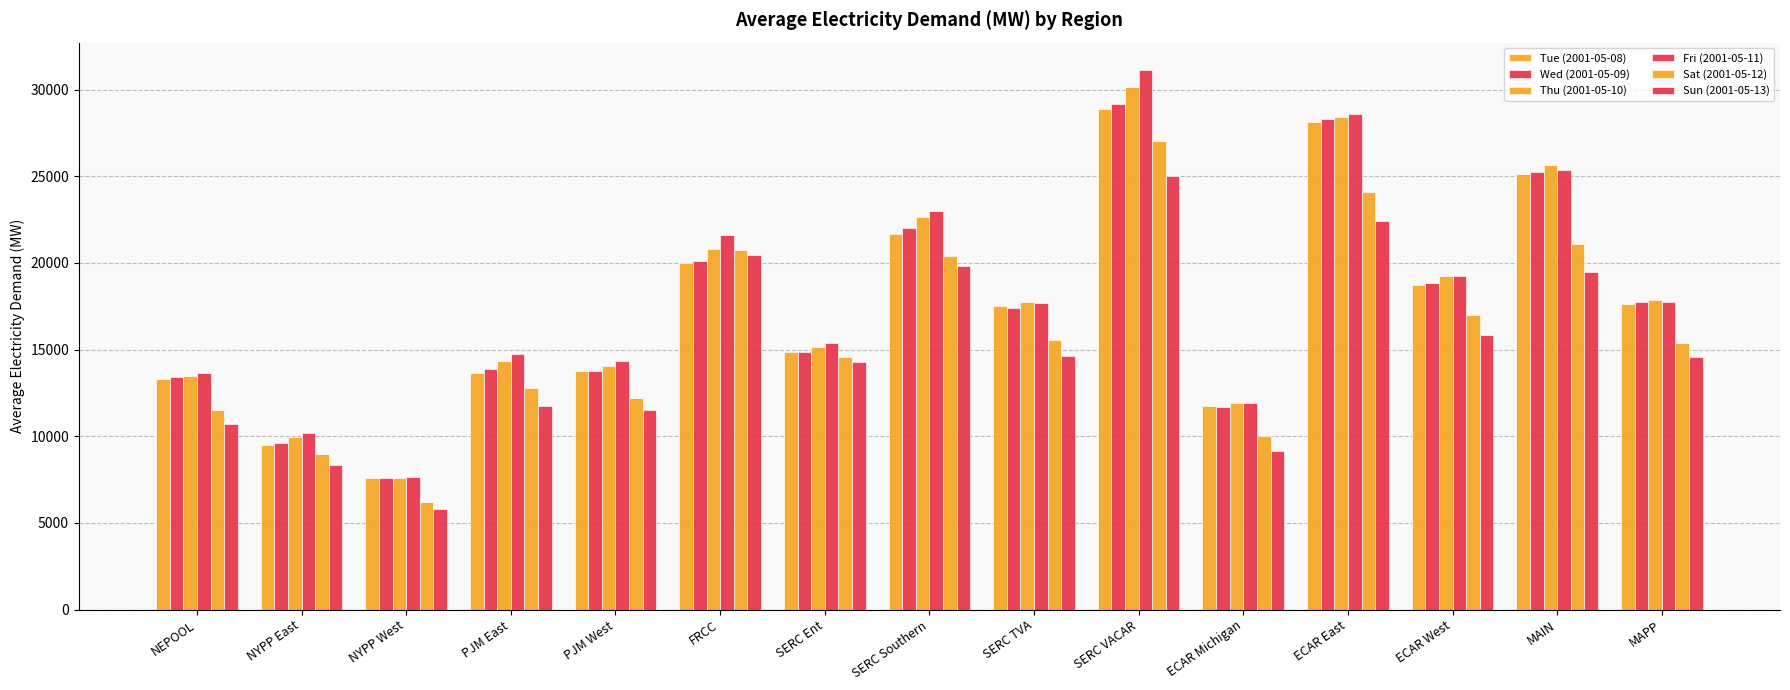

Rank the categories by Tue (2001-05-08) value from lowest to highest.

NYPP West, NYPP East, ECAR Michigan, NEPOOL, PJM East, PJM West, SERC Ent, SERC TVA, MAPP, ECAR West, FRCC, SERC Southern, MAIN, ECAR East, SERC VACAR